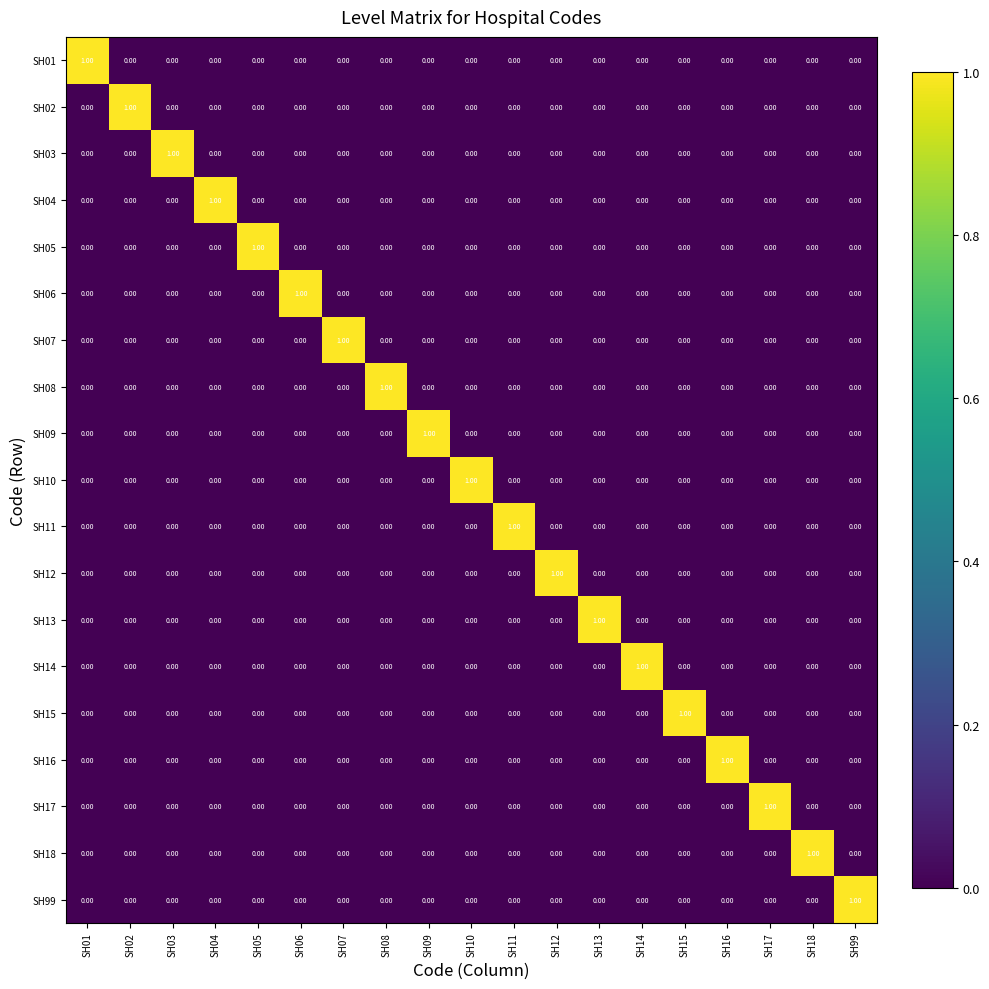

At how many categories does at least one series exceed 0?

19